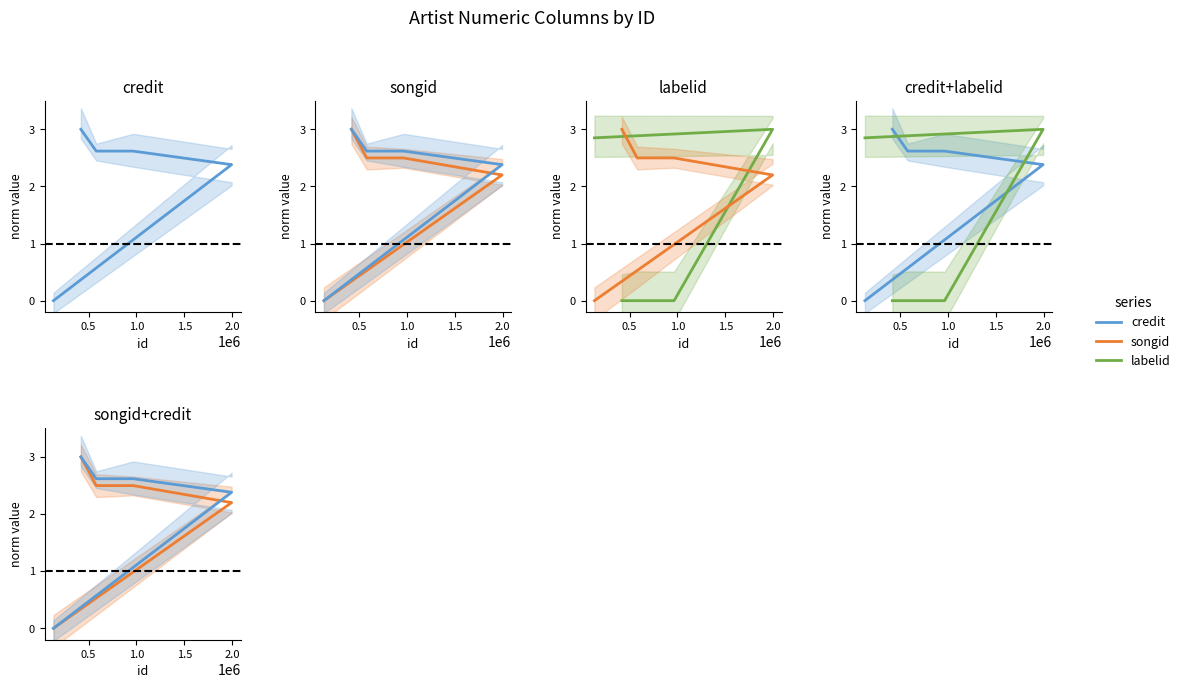

How many series are shown in this chart?

3